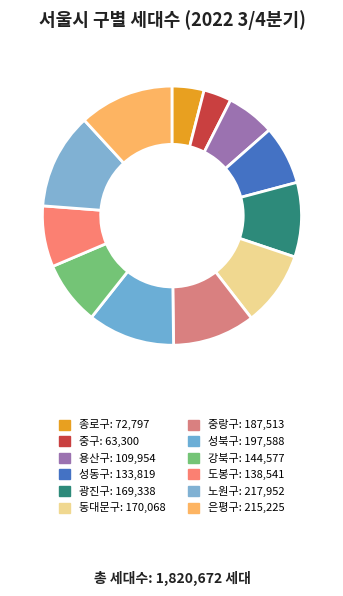

Count the number of slices in the pie.

12